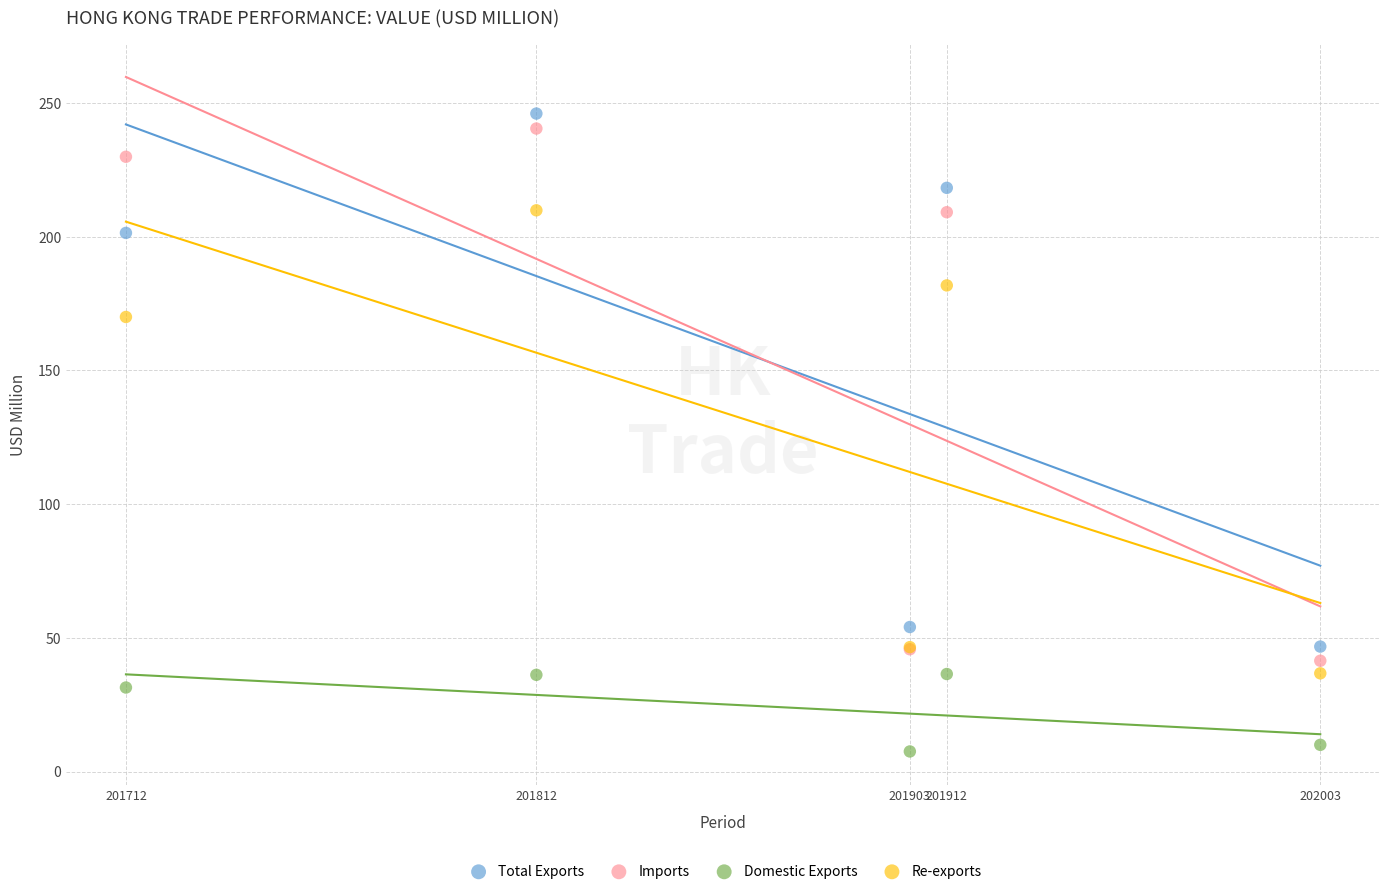

Across all series, what Y value is closest to 126?

170.0